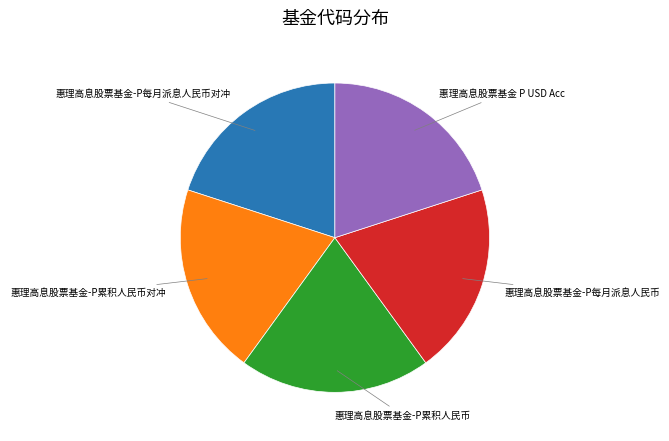

Is there a majority slice in this chart?

No